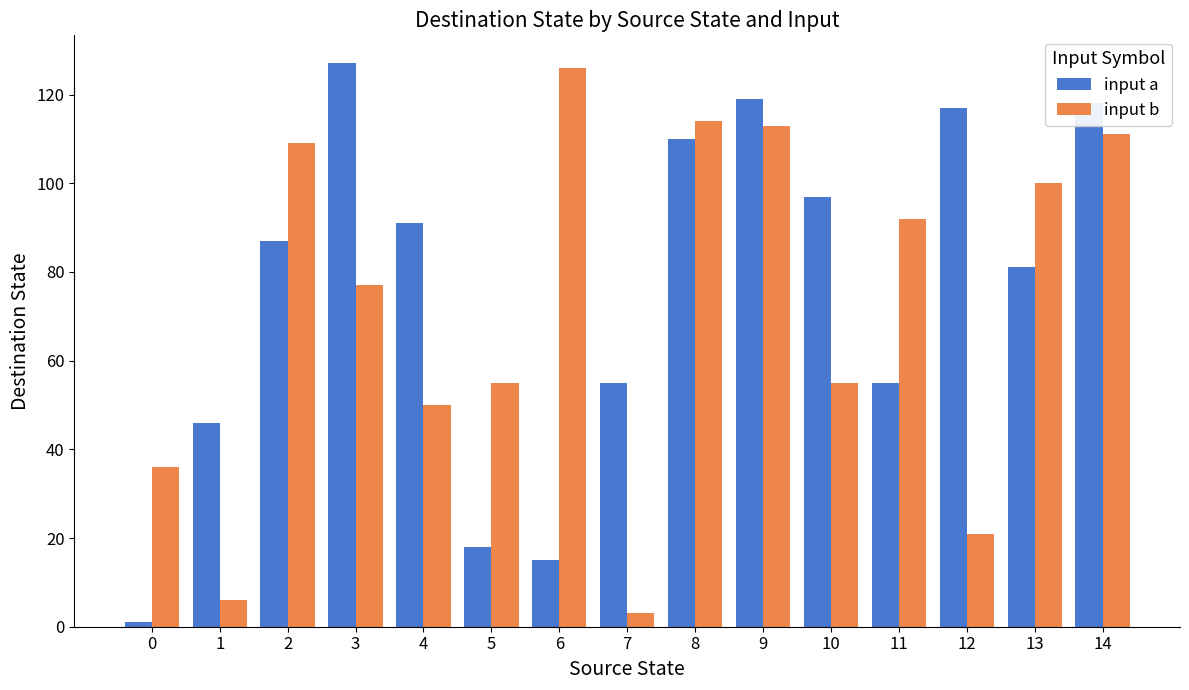

Is the value of input b at 11 greater than the value of input a at 3?

No